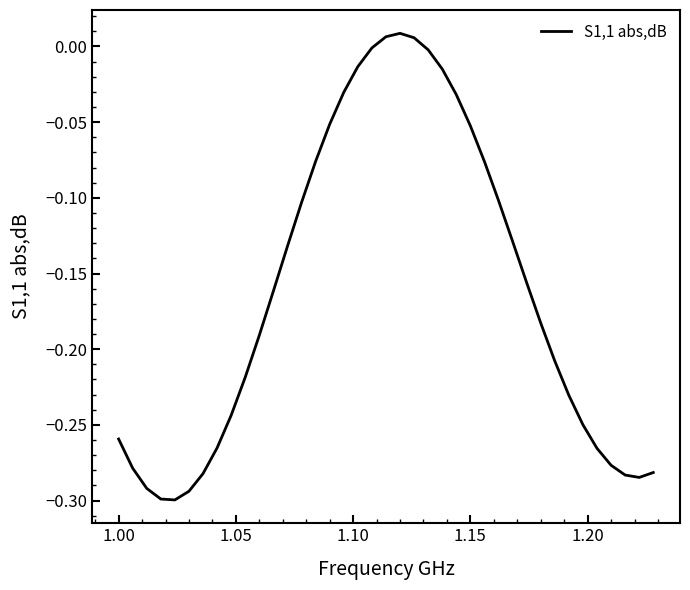

What is the difference between the maximum and minimum values?

0.3